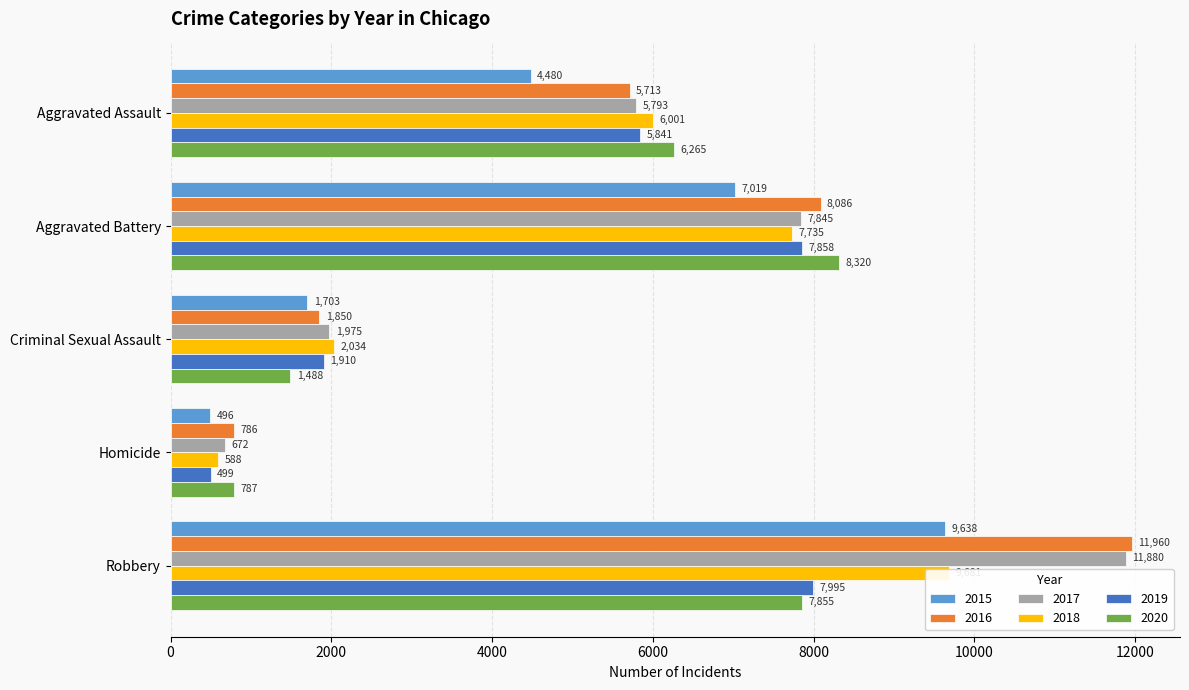

At how many categories does at least one series exceed 7732?

2